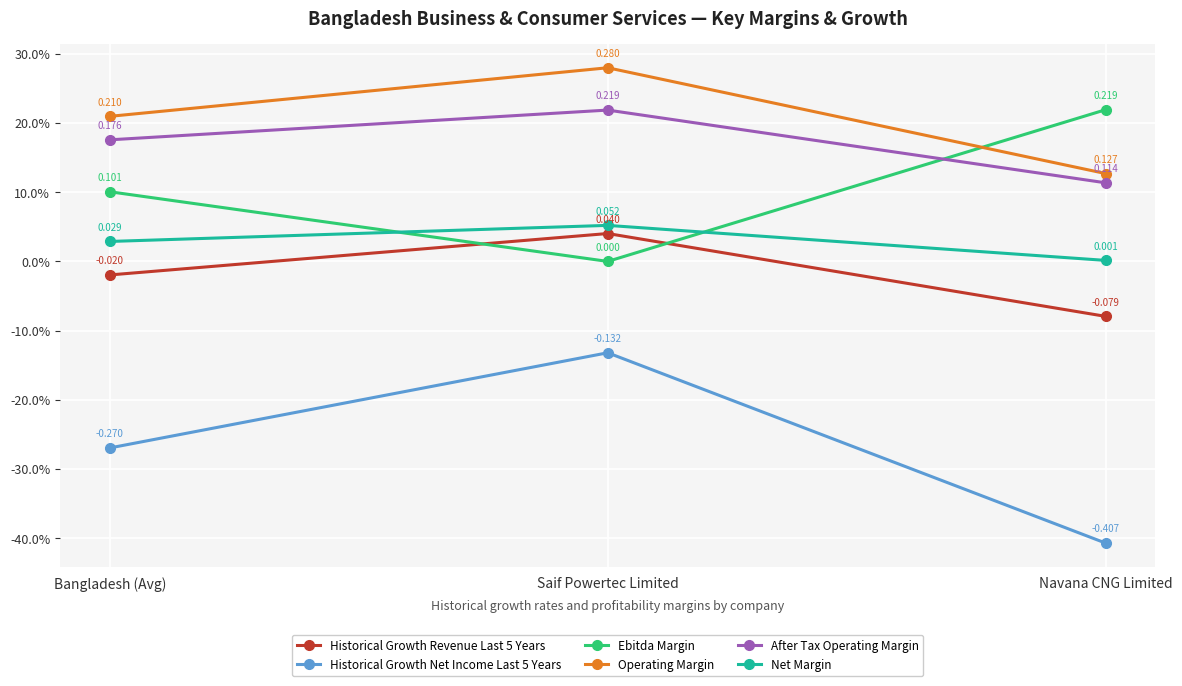

Does the chart have visible grid lines?

Yes